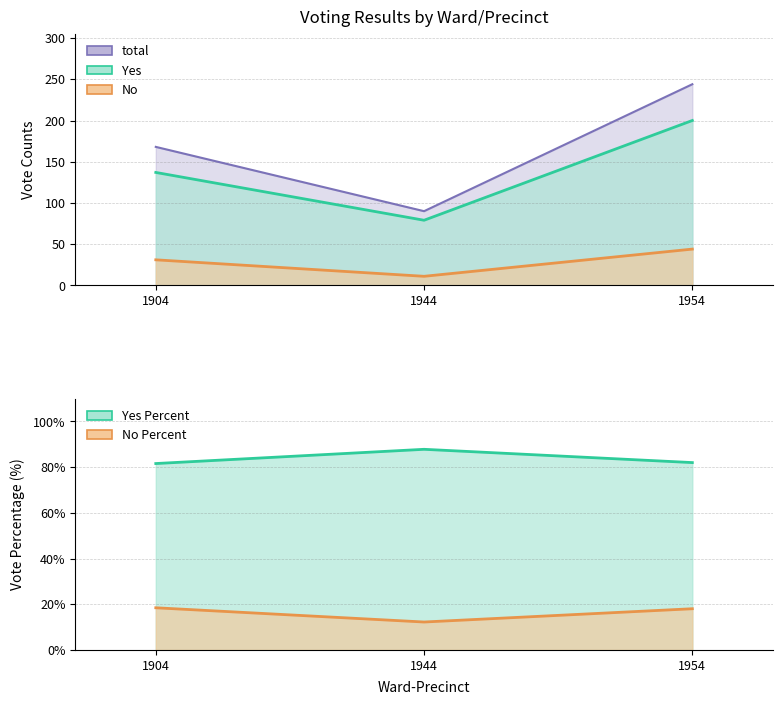

At which category is the sum across all series the highest?

1954